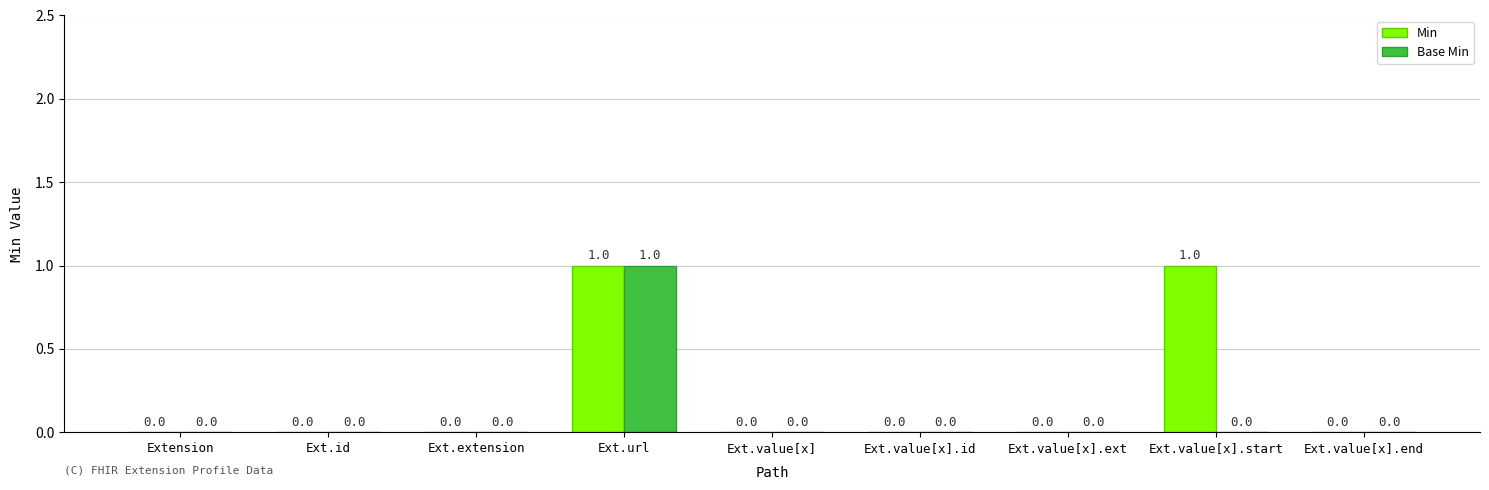

Are the bars horizontal?

No